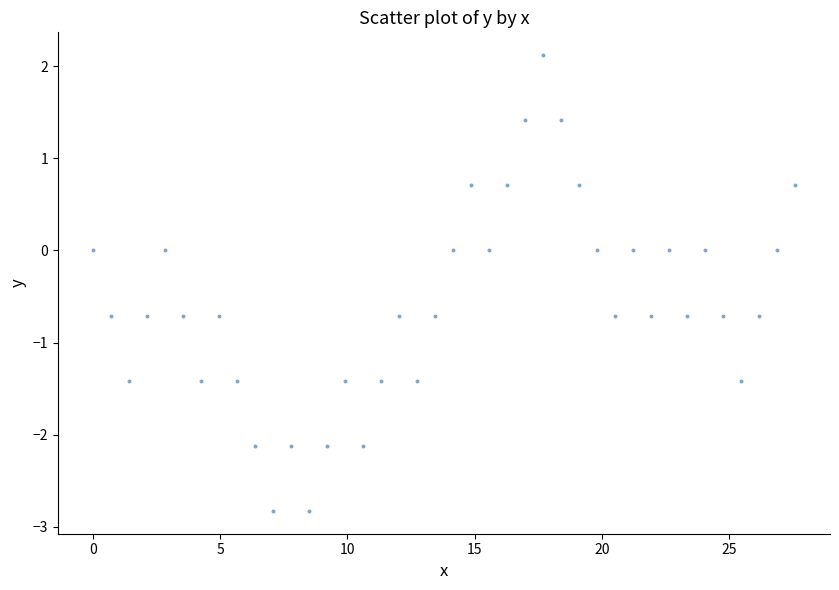

What is the range of Y values (max minus min)?

4.9